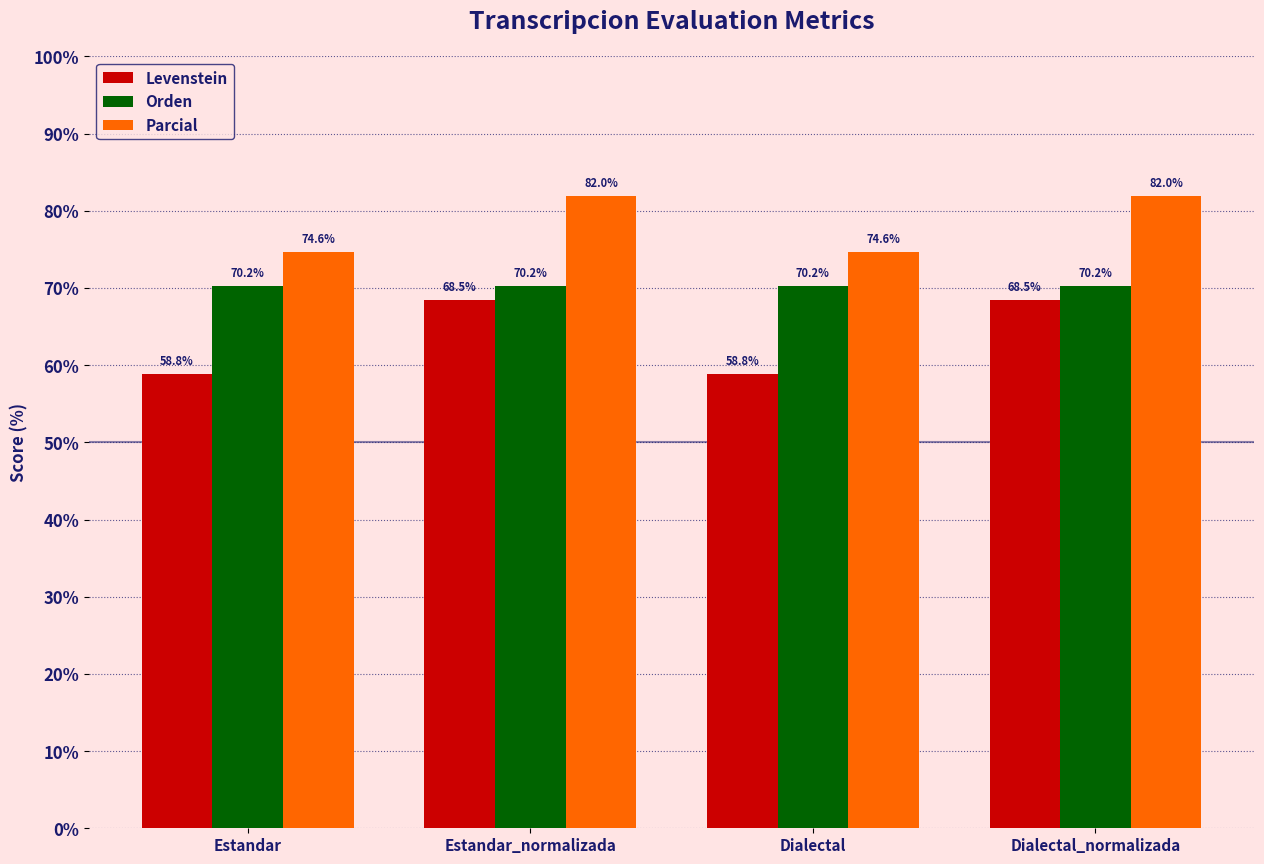

Rank the series by their maximum value, from highest to lowest.

Parcial, Orden, Levenstein